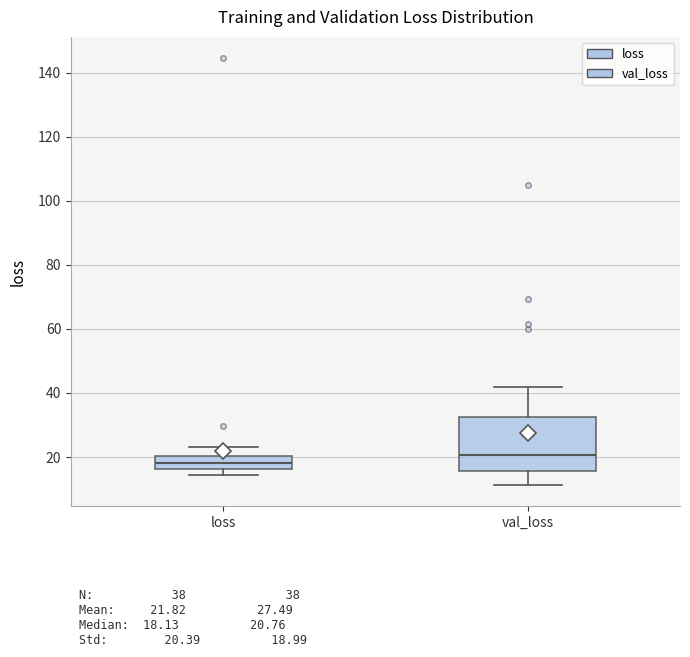

Which box is the tallest, from its lower edge to its upper edge?

val_loss